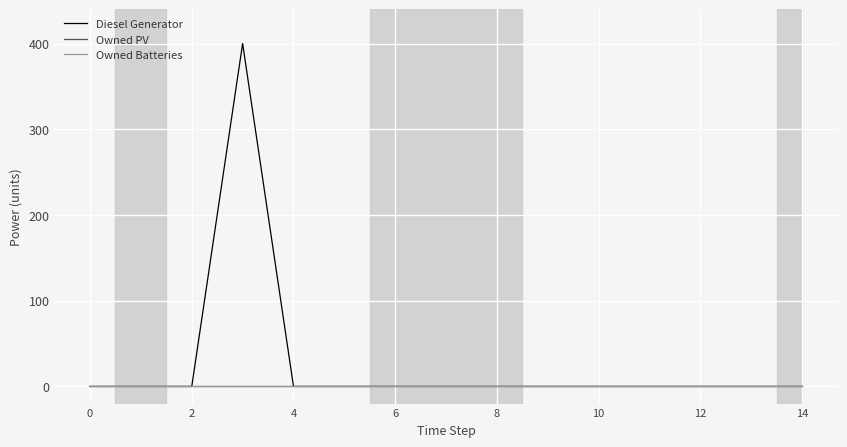

Does the chart have visible grid lines?

Yes